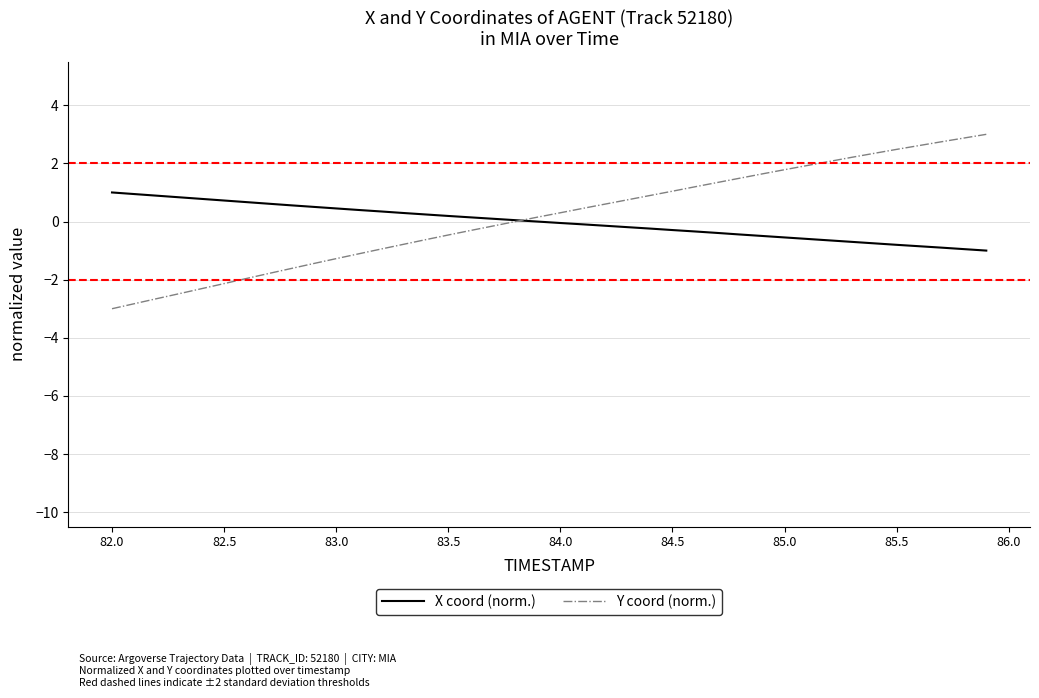

List the series in order of their overall mean, highest first.

Y coord (norm.), X coord (norm.)